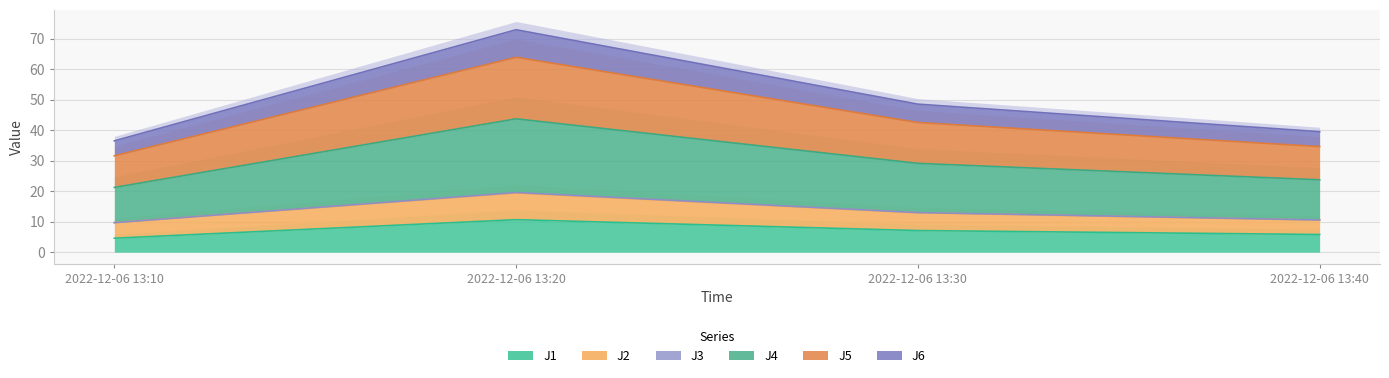

What is the total value across all series at 2022-12-06 13:30?

110.7